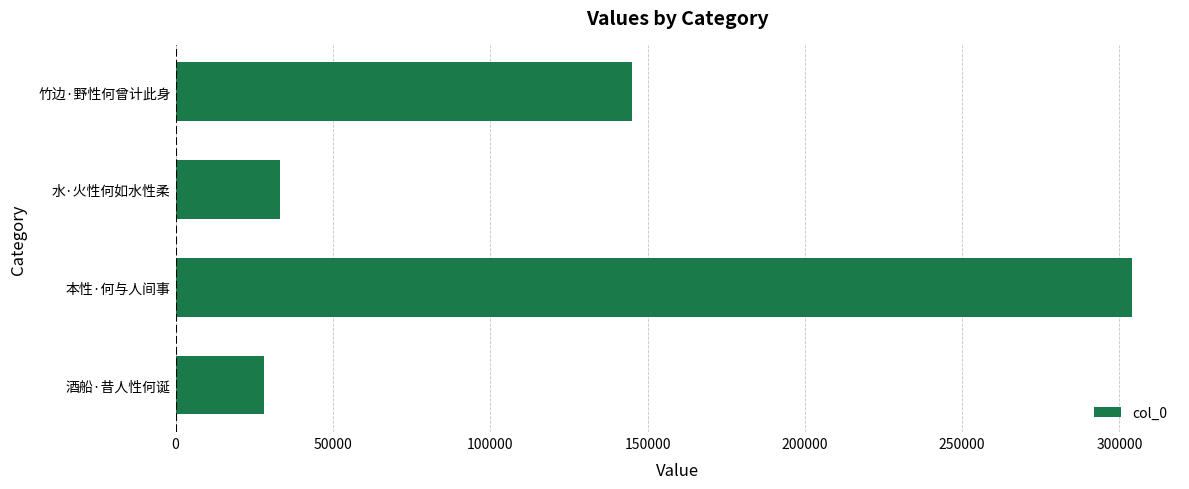

What is the sum of the values at 竹边·野性何曾计此身 and 本性·何与人间事?

449028